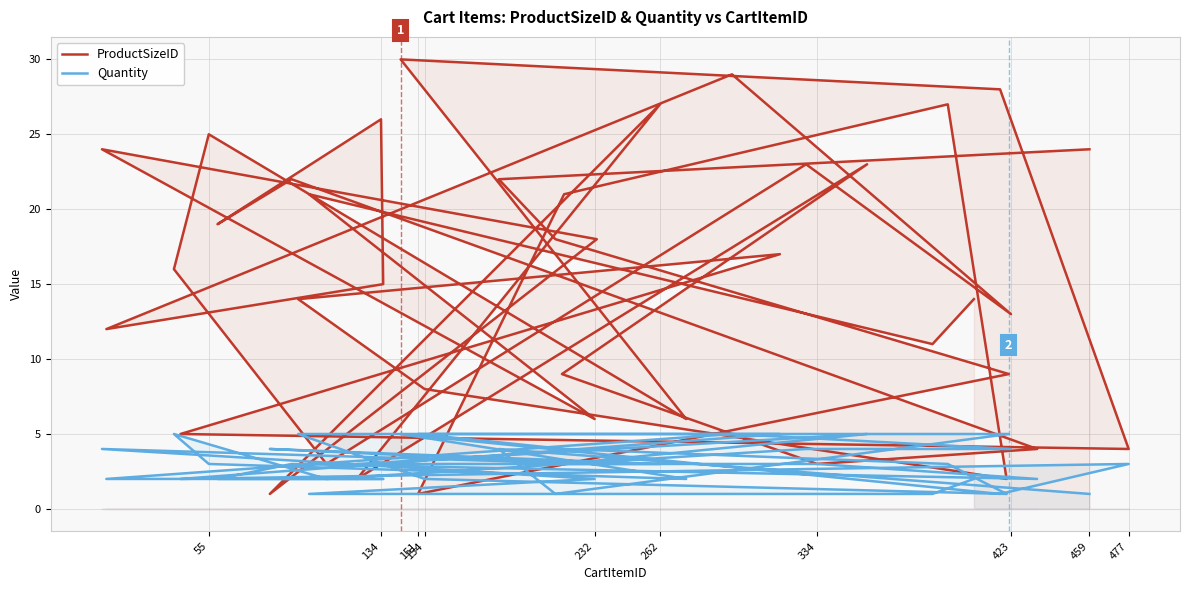

Where do ProductSizeID and Quantity first cross each other?

477 and 55